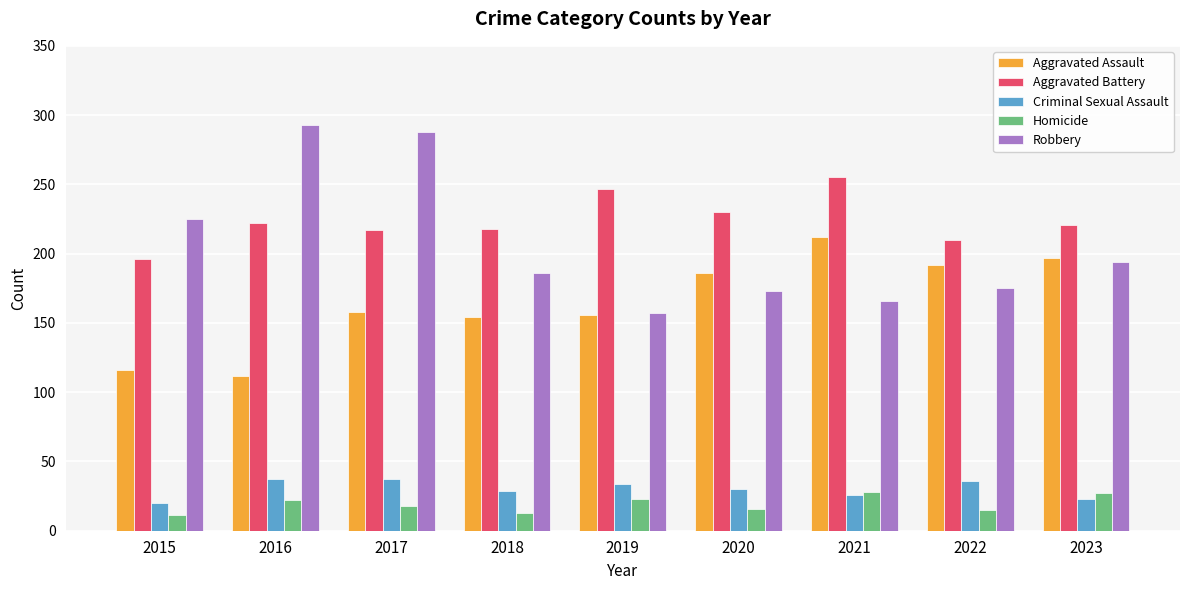

At 2016, list the series in order from largest to smallest.

Robbery, Aggravated Battery, Aggravated Assault, Criminal Sexual Assault, Homicide